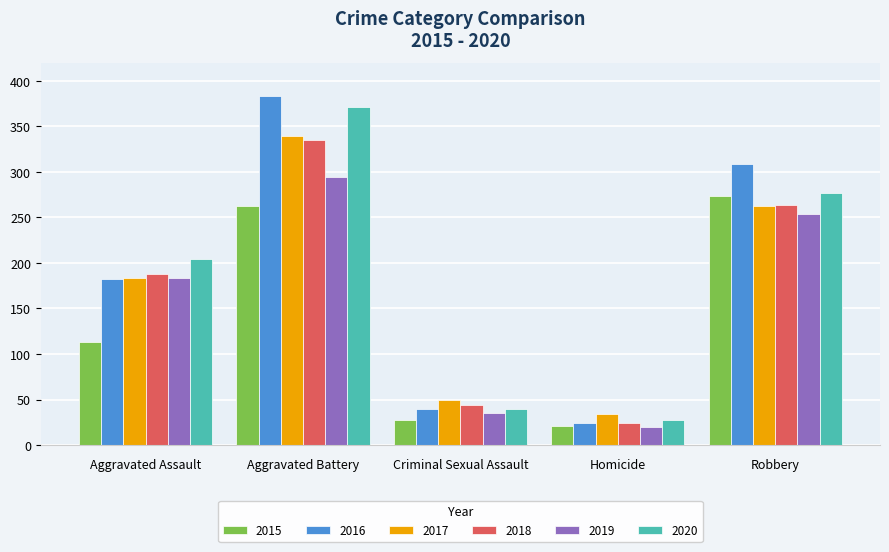

Reading right to left, extract all data points from this chart.

2015: 274	21	28	263	113
2016: 309	24	40	383	182
2017: 263	34	50	340	184
2018: 264	24	44	335	188
2019: 254	20	35	295	183
2020: 277	27	40	371	204